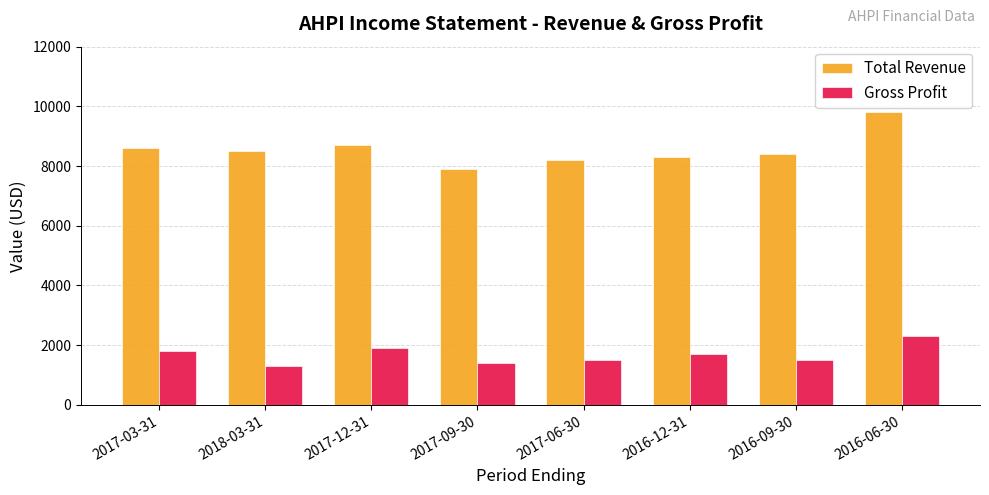

The Gross Profit series shows 2091 at 2017-06-30. True or false?

False